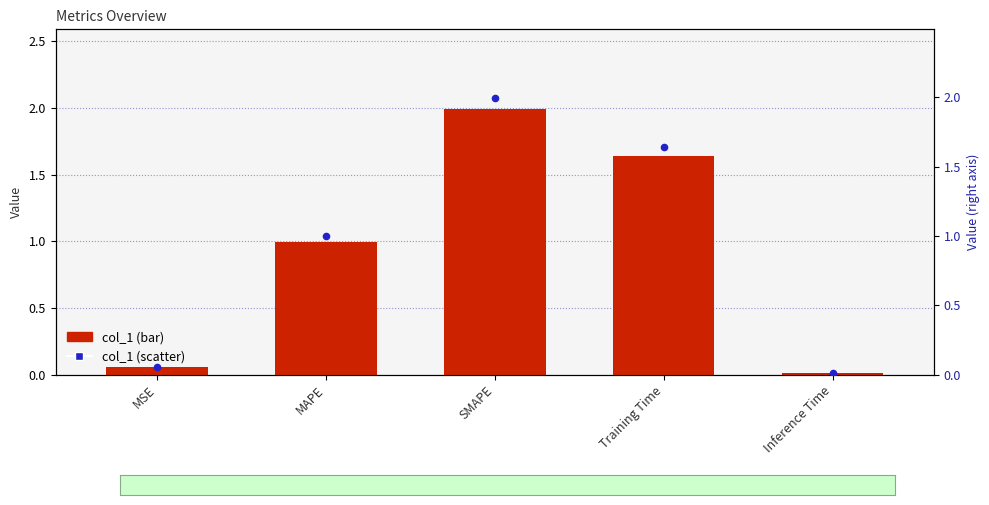

Which series reaches the maximum Y coordinate?

col_1